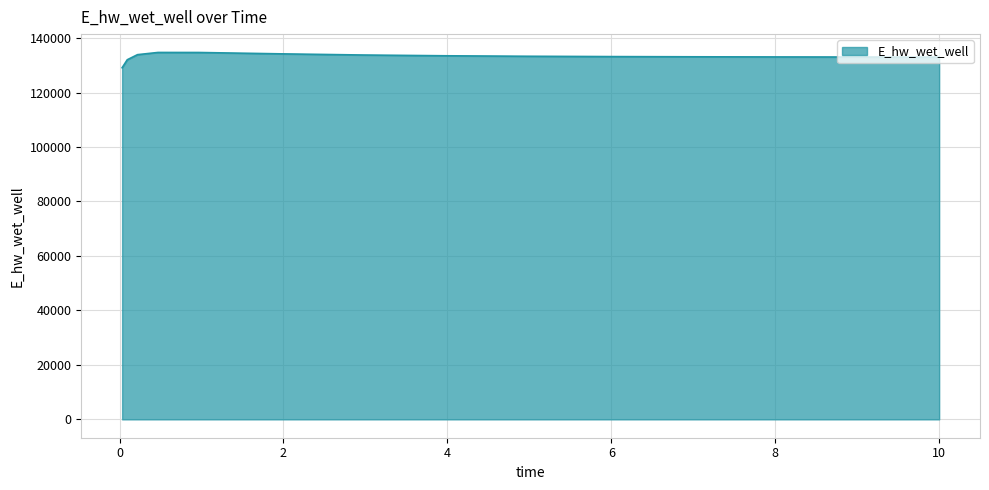

How many categories are shown in the chart?

15